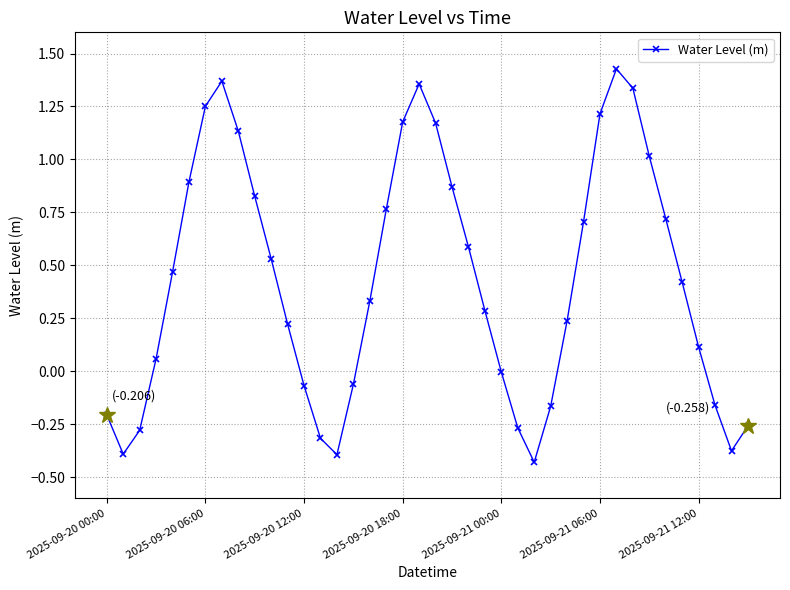

What is the difference between the second highest and second lowest values?

1.8